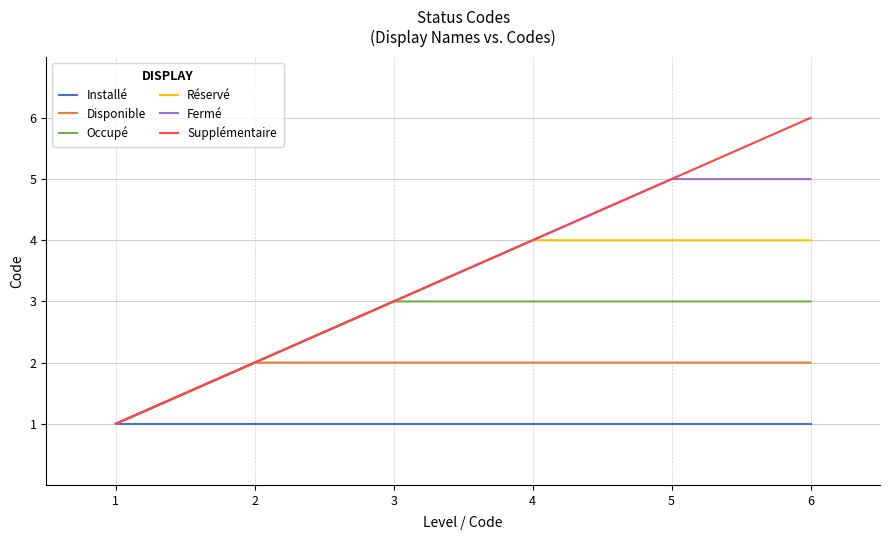

What is the maximum value for Installé?

1